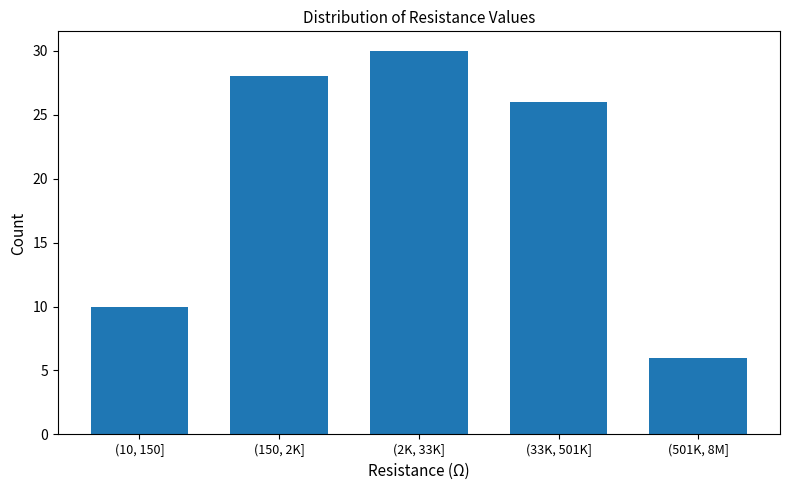

Reading left to right, extract all data points from this chart.

(10, 150]=10	(150, 2K]=28	(2K, 33K]=30	(33K, 501K]=26	(501K, 8M]=6